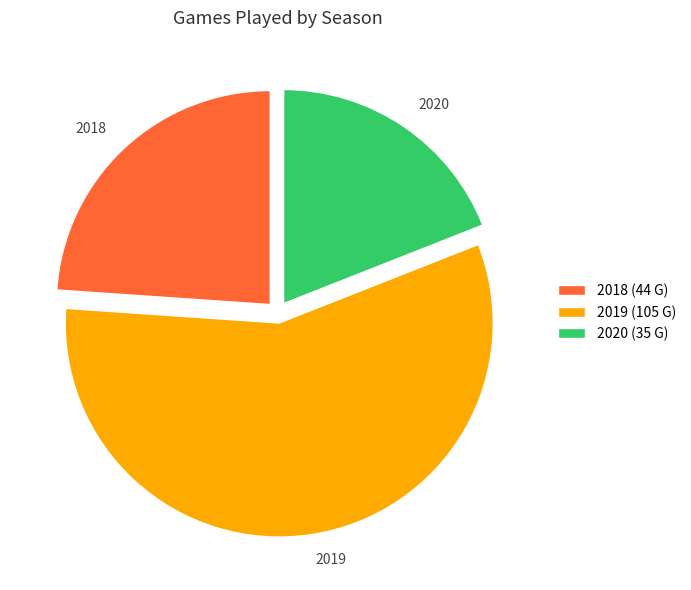

Is the sum of 2020 and 2018 greater than half?

No